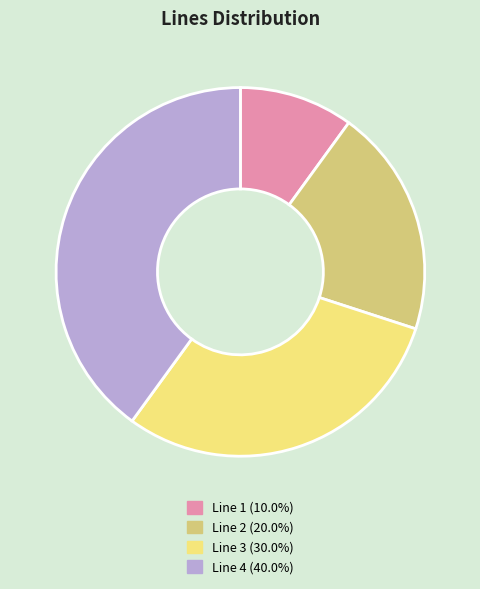

What is the ratio of the value at Line 2 (20.0%) to the value at Line 4 (40.0%)?

0.5